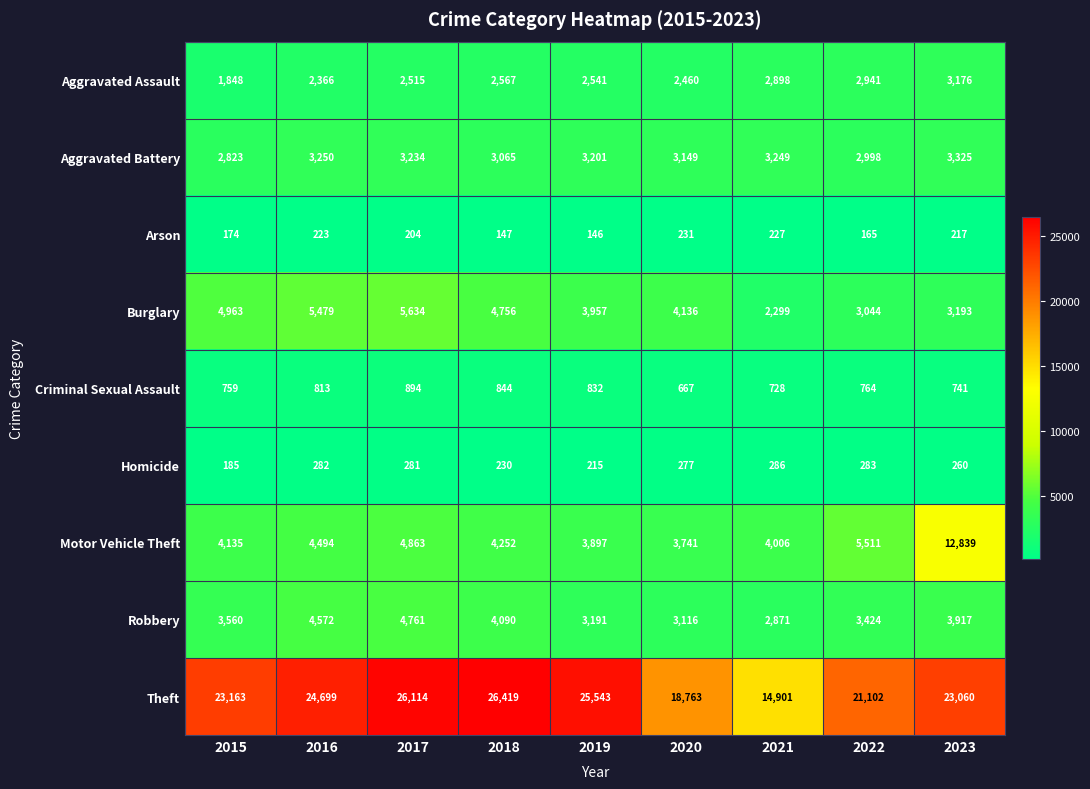

At which category is the sum across all series the highest?

2023